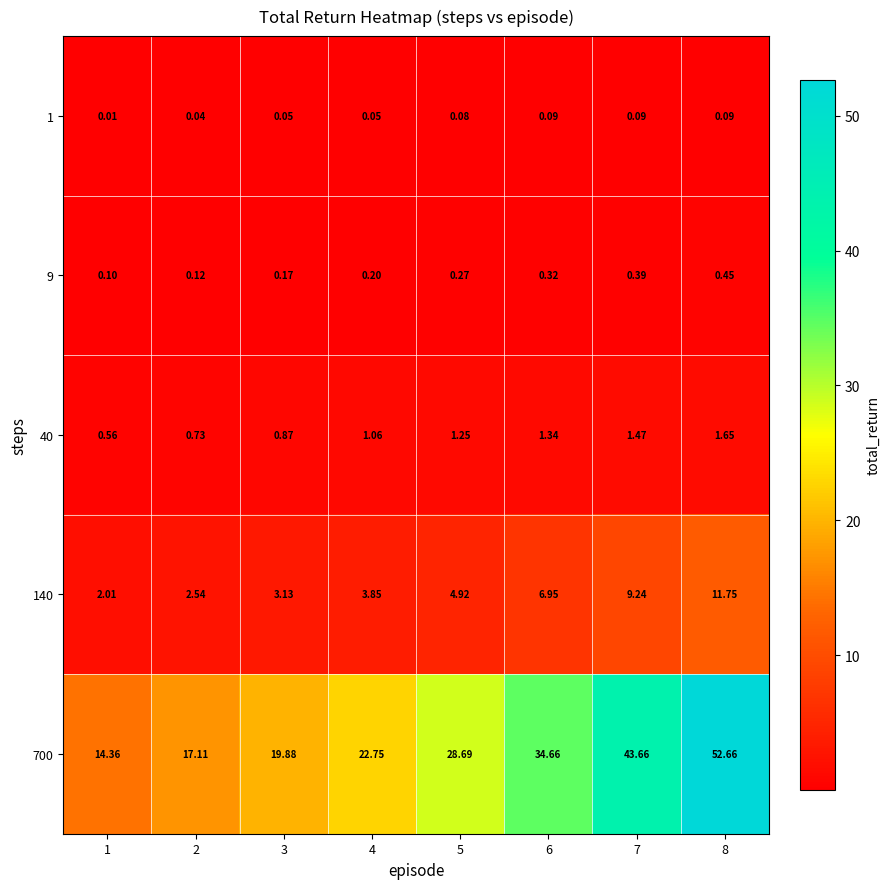

Is the value of 1 at 8 greater than the value of 40 at 2?

No